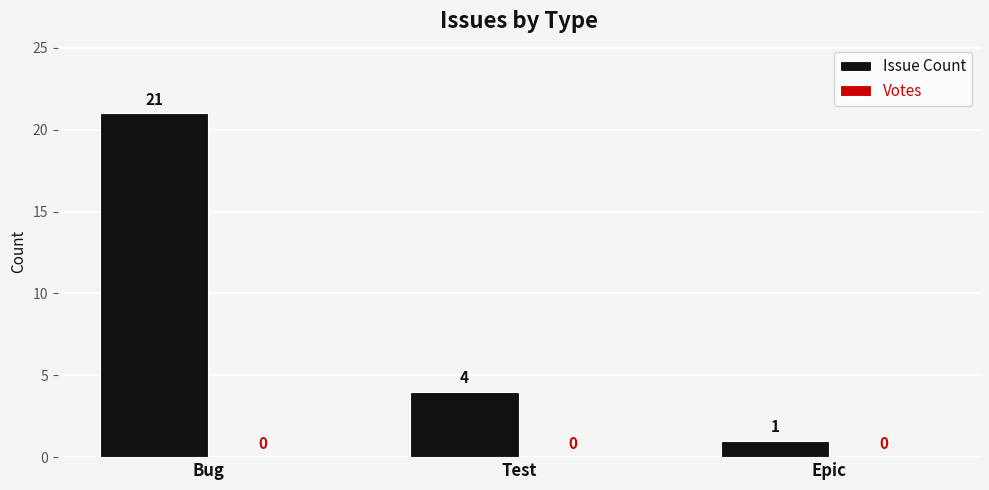

True or false: the data shows 21 at Bug.

True